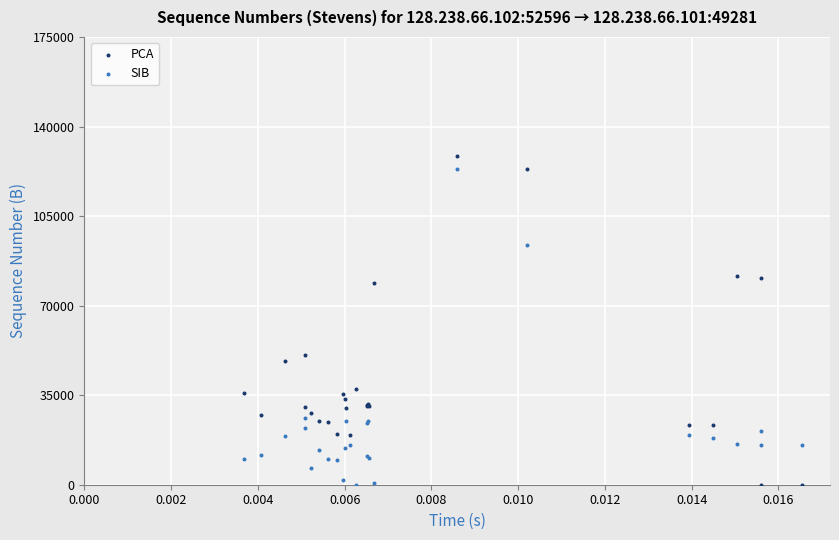

Which series has the largest Y range (max minus min)?

PCA